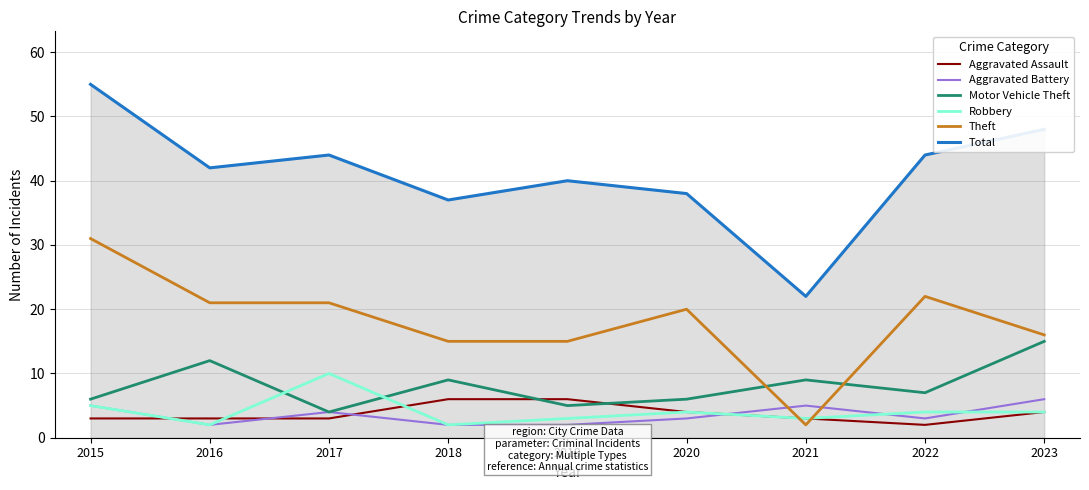

Count the Robbery values in the range 3 to 4.

5